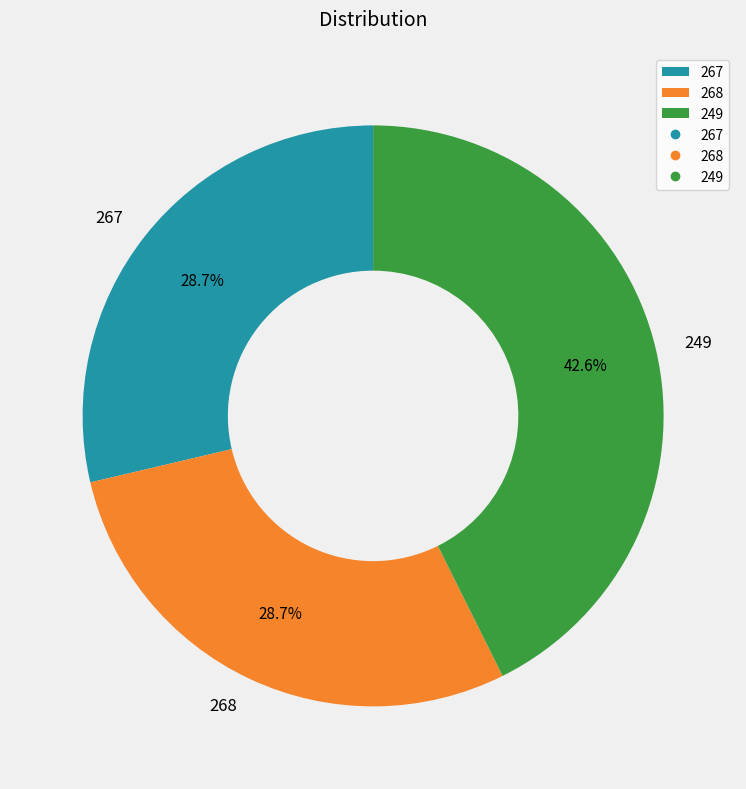

To the nearest percent, what percentage of the pie is 267?

29%